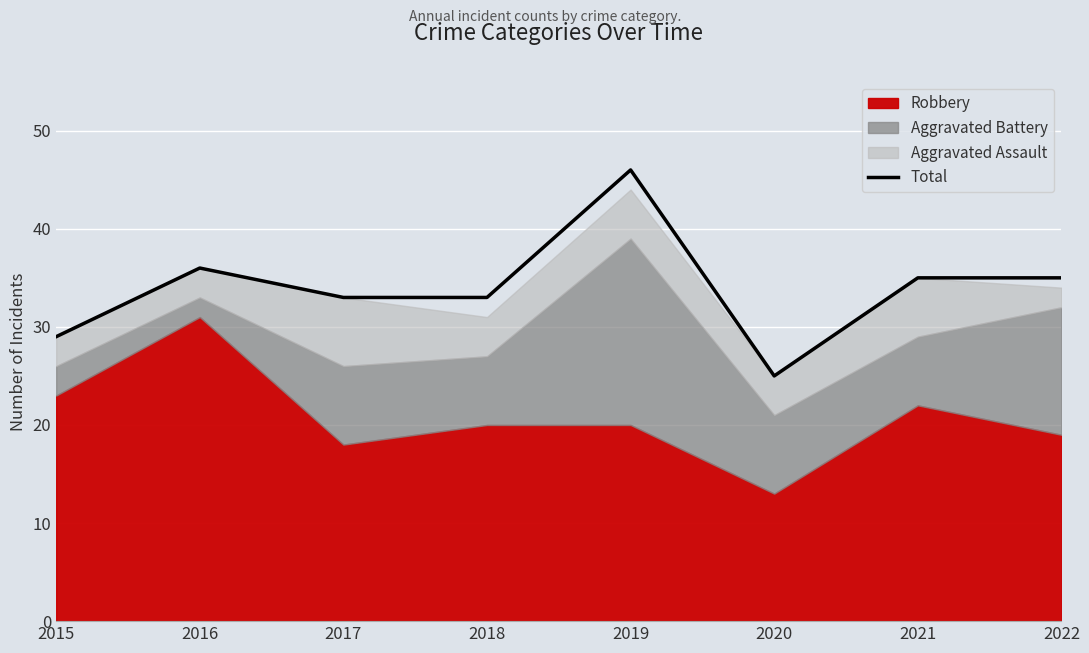

Count the number of values greater than 35.

2